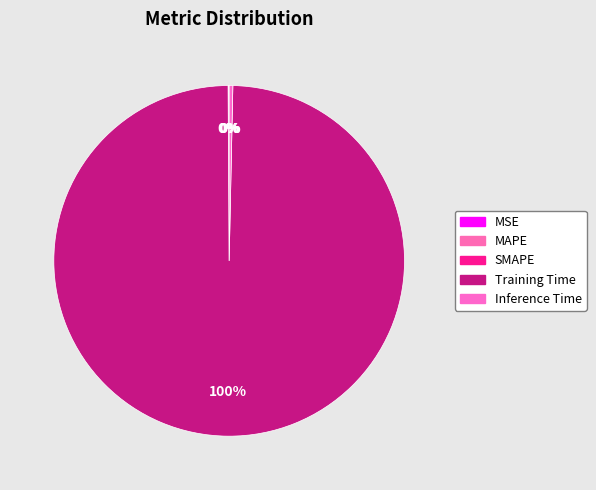

To the nearest percent, what is the average slice percentage?

20%